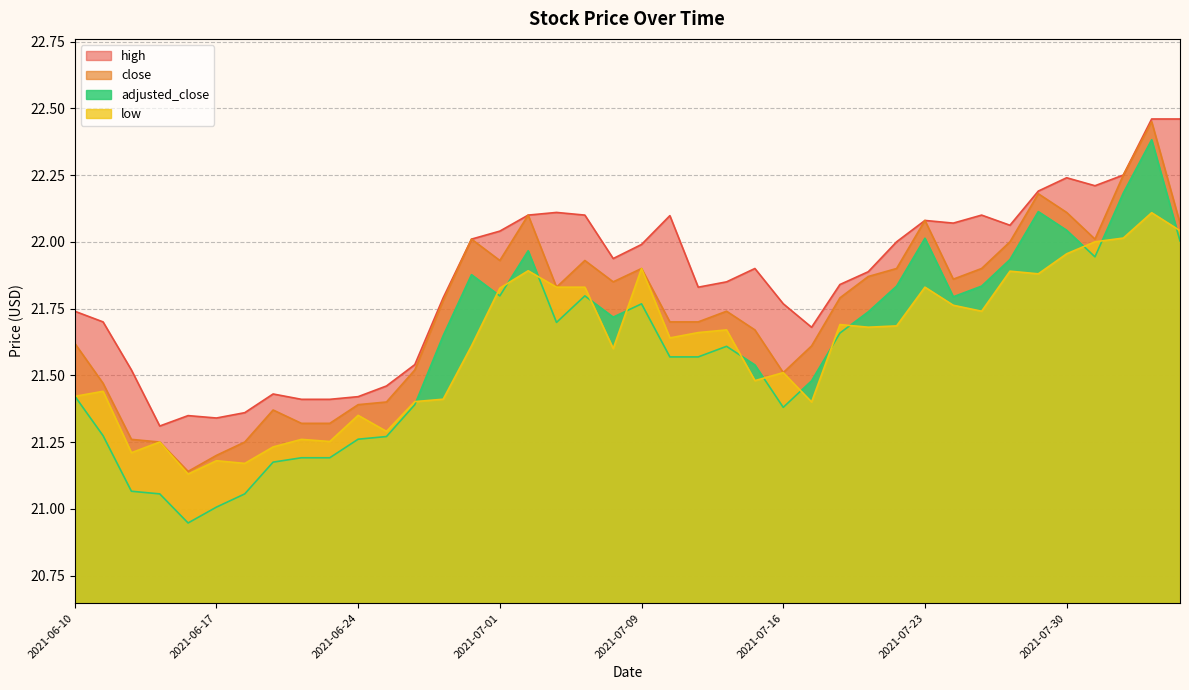

What position from the left is 2021-06-24?

11